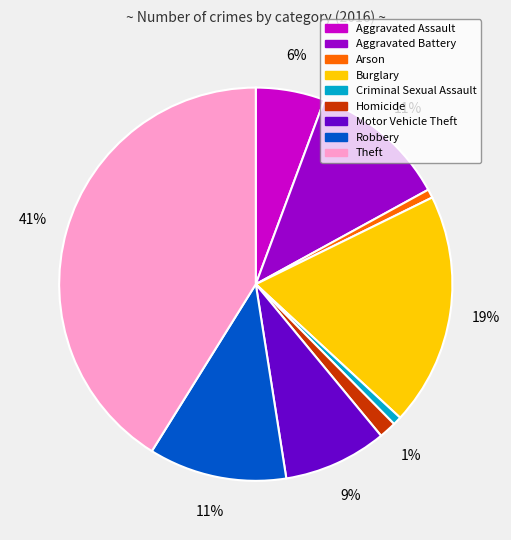

Does any single category account for the majority?

No